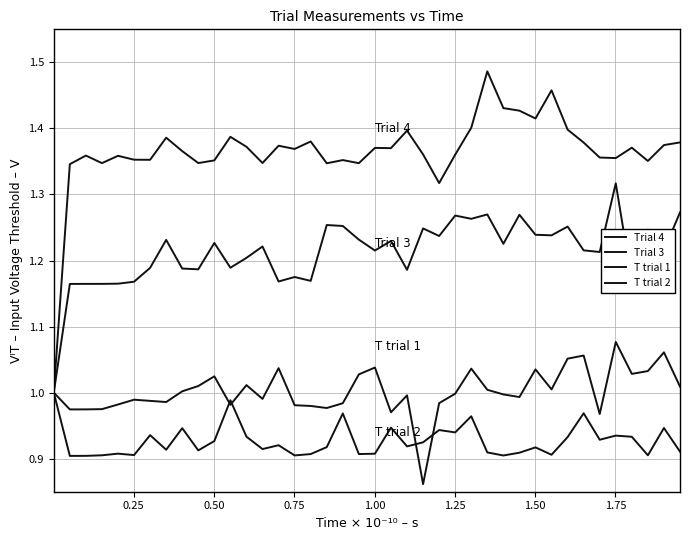

Reading left to right, what are all the values shown in this chart?

Trial 4: 1.0	1.3	1.4	1.3	1.4	1.4	1.4	1.4	1.4	1.3	1.4	1.4	1.4	1.3	1.4	1.4	1.4	1.3	1.4	1.3	1.4	1.4	1.4	1.4	1.3	1.4	1.4	1.5	1.4	1.4	1.4	1.5	1.4	1.4	1.4	1.4	1.4	1.4	1.4	1.4
Trial 3: 1.0	1.2	1.2	1.2	1.2	1.2	1.2	1.2	1.2	1.2	1.2	1.2	1.2	1.2	1.2	1.2	1.2	1.3	1.3	1.2	1.2	1.2	1.2	1.2	1.2	1.3	1.3	1.3	1.2	1.3	1.2	1.2	1.3	1.2	1.2	1.3	1.2	1.2	1.2	1.3
T trial 1: 1.0	1.0	1.0	1.0	1.0	1.0	1.0	1.0	1.0	1.0	1.0	1.0	1.0	1.0	1.0	1.0	1.0	1.0	1.0	1.0	1.0	1.0	1.0	0.9	1.0	1.0	1.0	1.0	1.0	1.0	1.0	1.0	1.1	1.1	1.0	1.1	1.0	1.0	1.1	1.0
T trial 2: 1.0	0.9	0.9	0.9	0.9	0.9	0.9	0.9	0.9	0.9	0.9	1.0	0.9	0.9	0.9	0.9	0.9	0.9	1.0	0.9	0.9	0.9	0.9	0.9	0.9	0.9	1.0	0.9	0.9	0.9	0.9	0.9	0.9	1.0	0.9	0.9	0.9	0.9	0.9	0.9